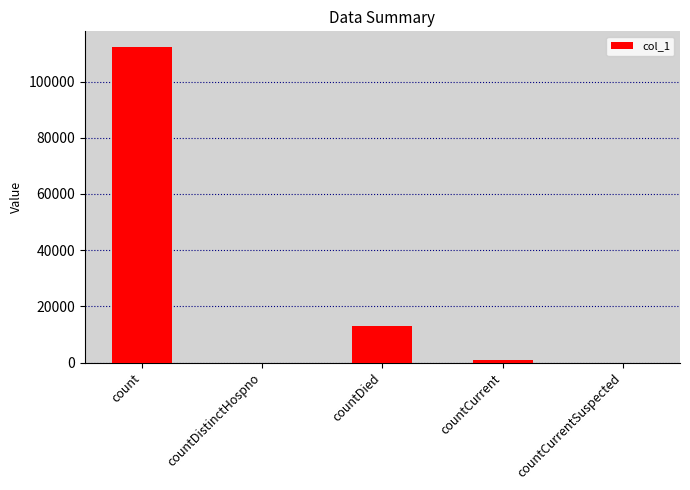

At which label is the value closest to 56136?

countDied